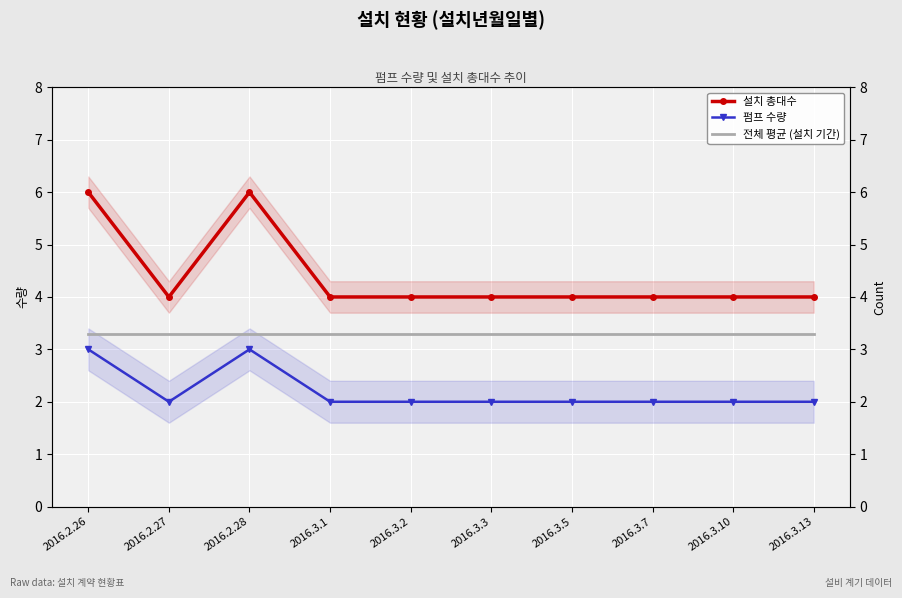

Rank the series at 2016.2.26 from highest to lowest value.

설치 총대수, 전체 평균 (설치 기간), 펌프 수량